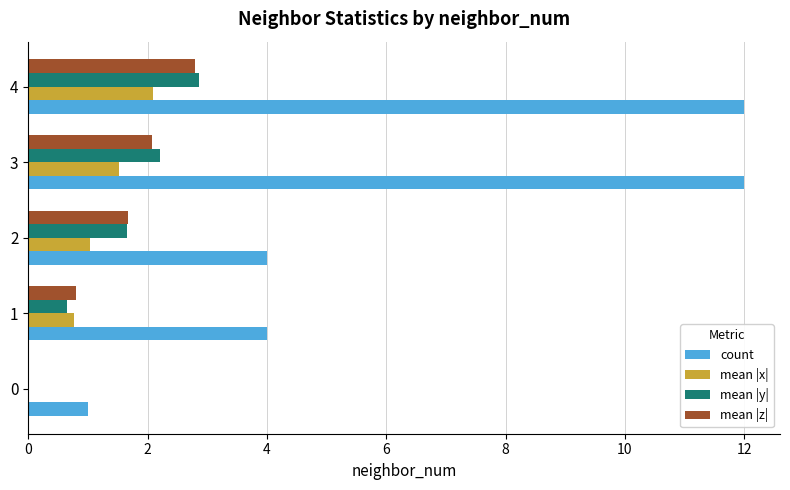

What is the maximum value shown in the chart?

12.0